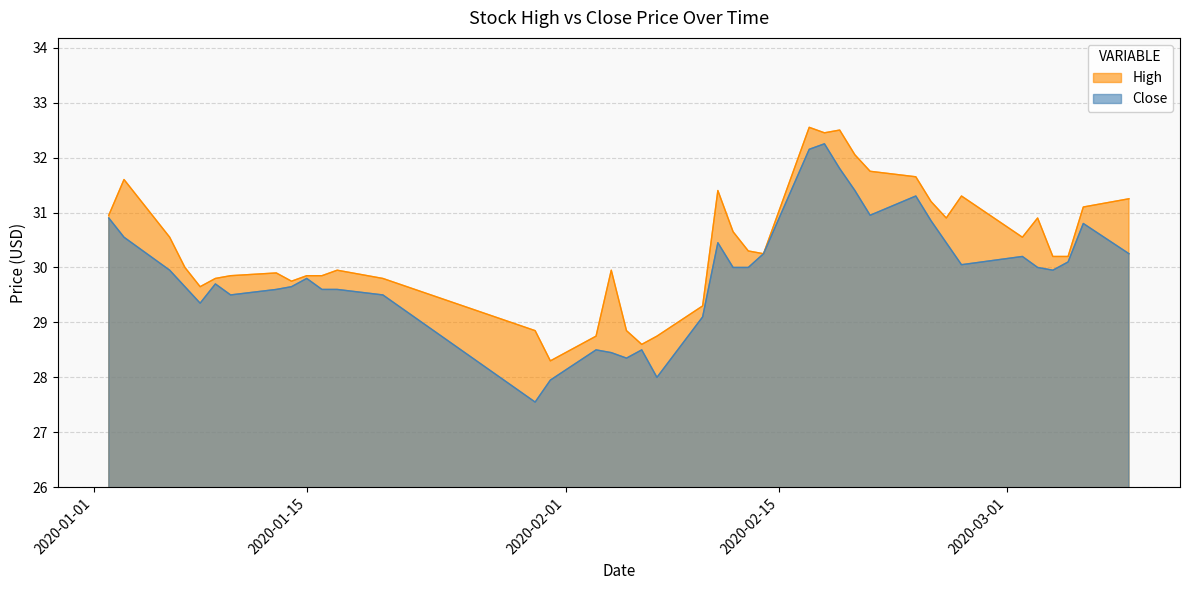

Which series has the largest total across all categories?

High